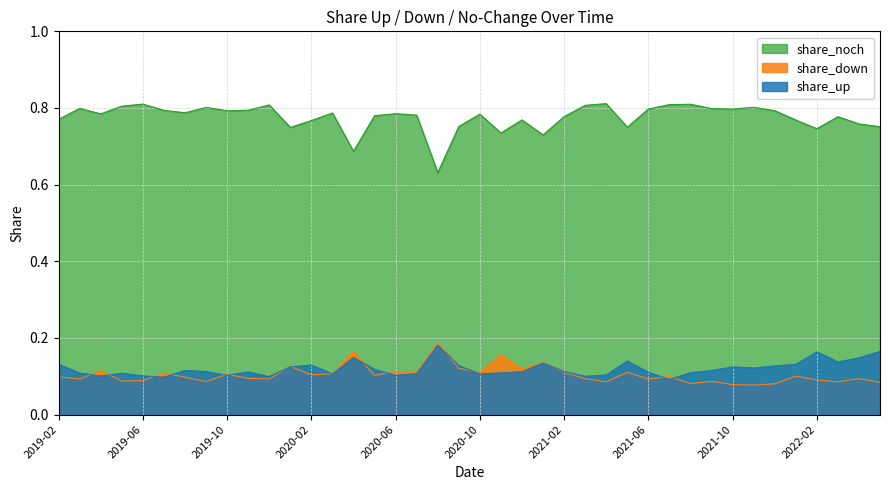

What position from the left is 2019-12?

11